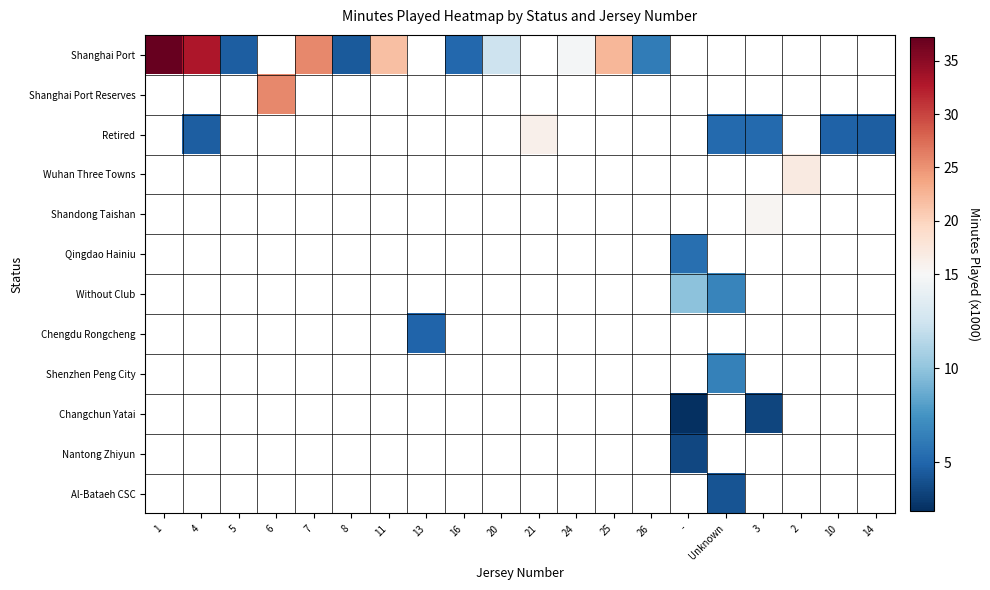

At how many categories does at least one series exceed 25?

4